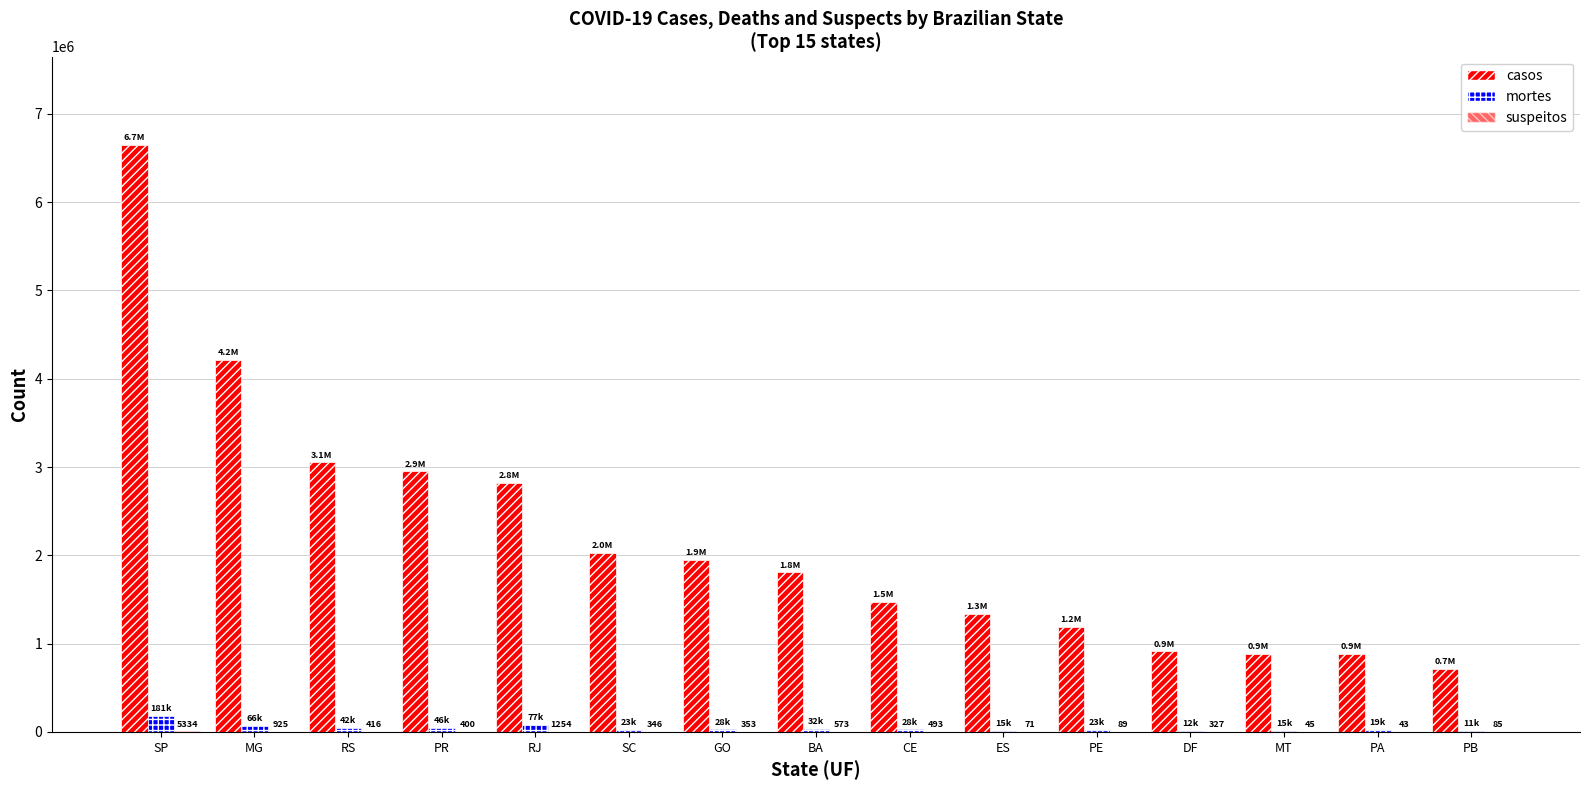

How many groups of bars are there?

15